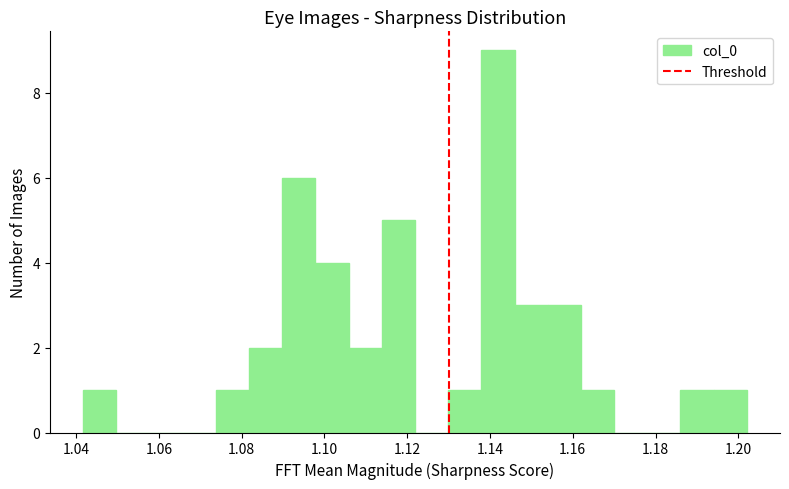

Which range on the x-axis has the tallest bar?

1.138 to 1.146